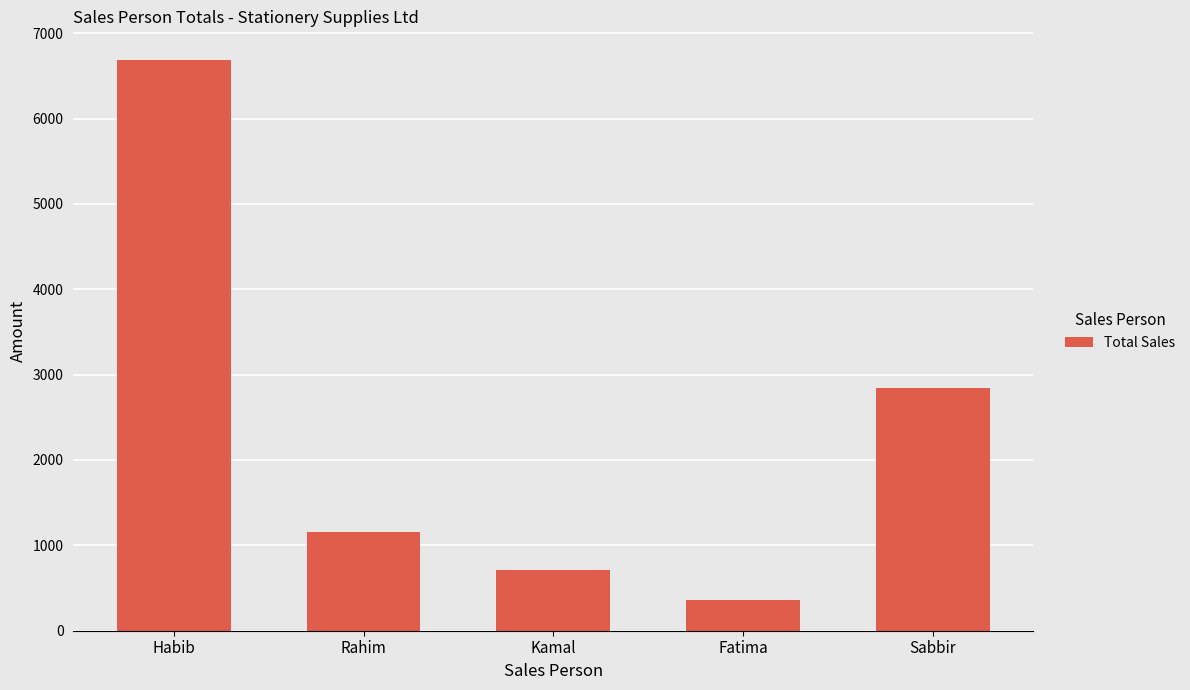

Between Habib and Kamal, which is larger?

Habib